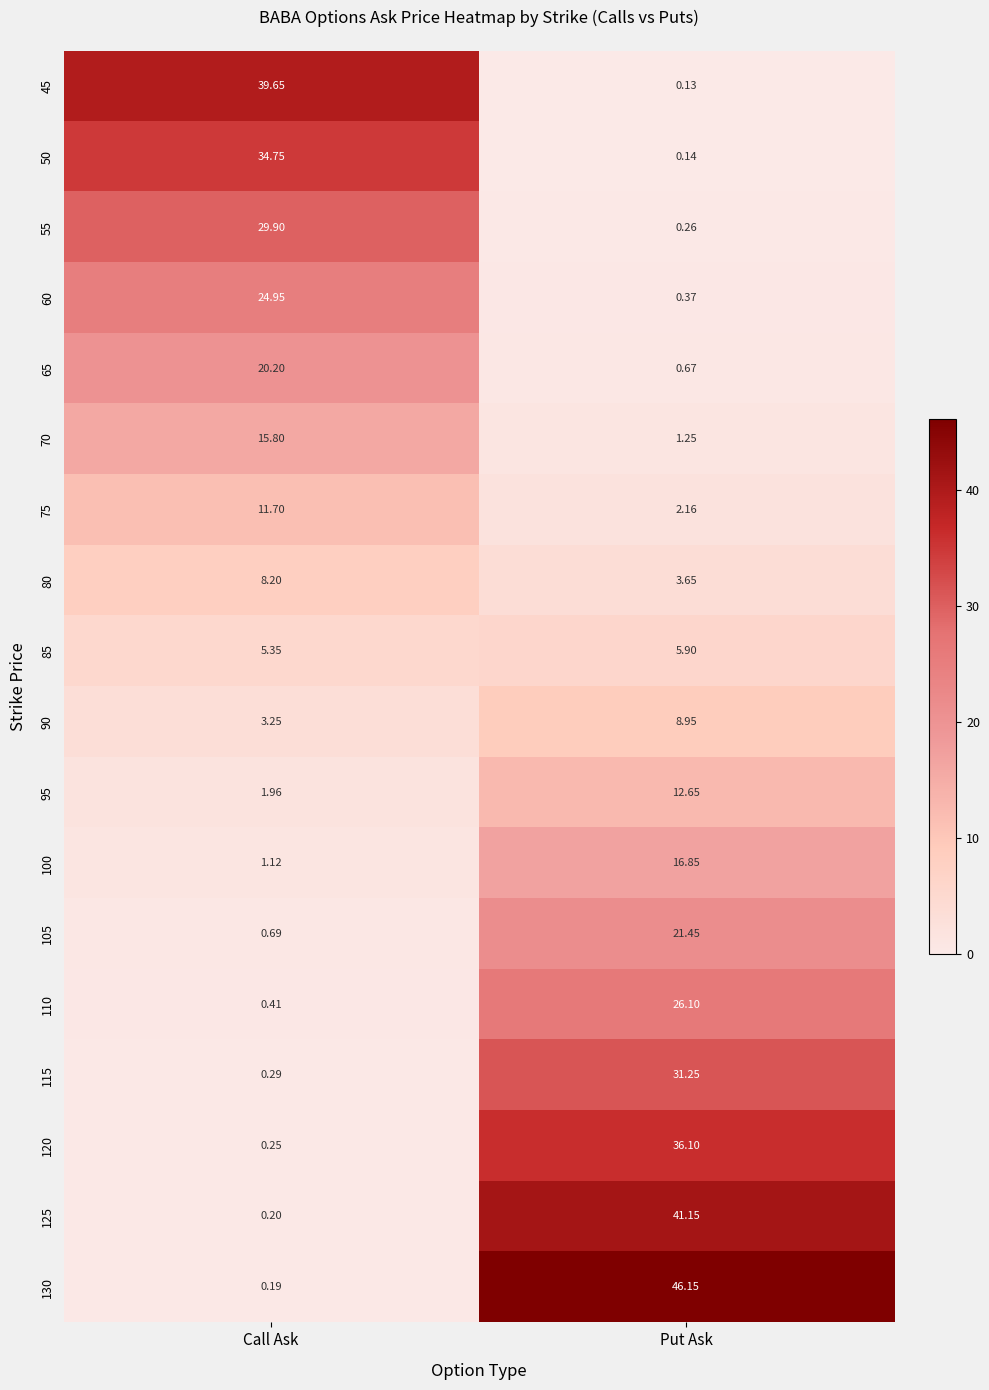

Where is 95 nearest to the value 7?

Call Ask